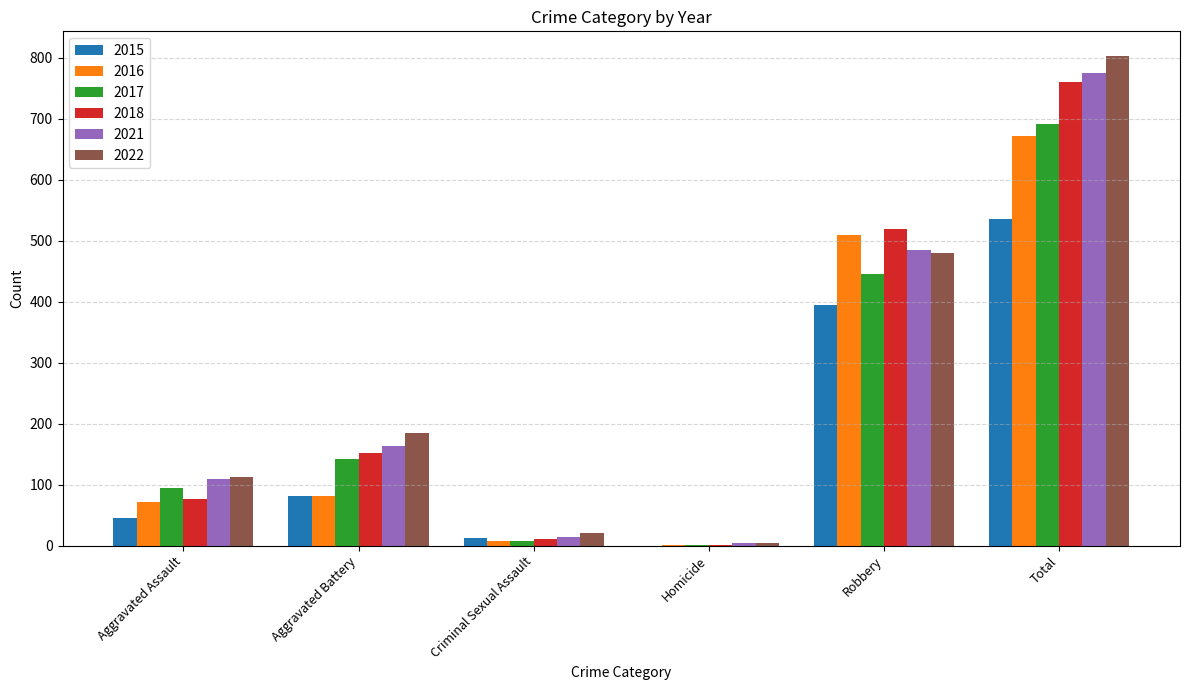

Reading right to left, extract all data points from this chart.

2015: 535	395	0	12	82	46
2016: 672	510	1	8	82	71
2017: 692	446	1	8	142	95
2018: 760	519	1	11	152	77
2021: 775	484	4	14	163	110
2022: 803	480	5	21	185	112